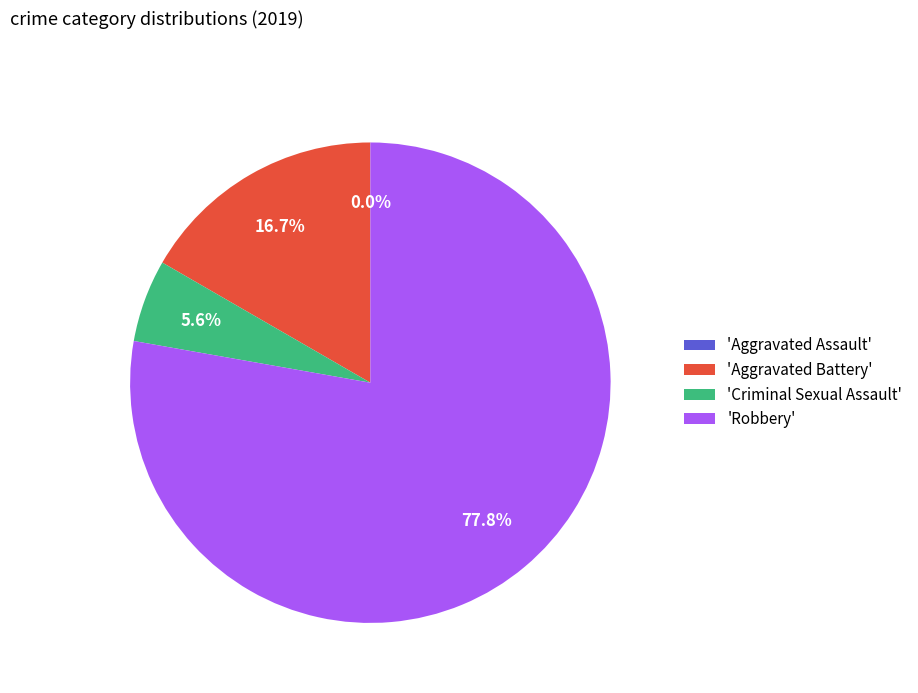

How many segments does this pie chart have?

4